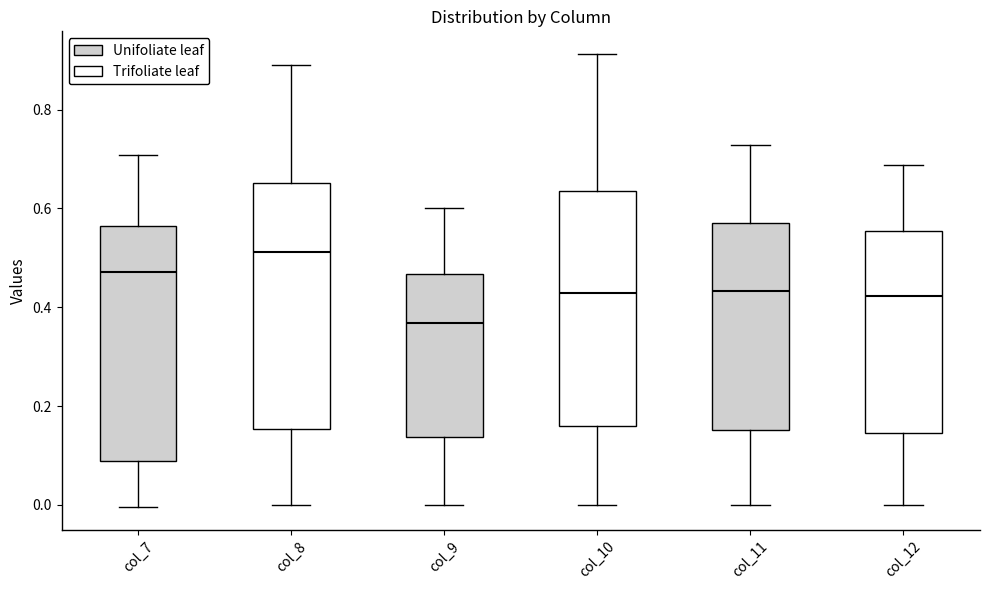

Which box is the tallest, from its lower edge to its upper edge?

col_8